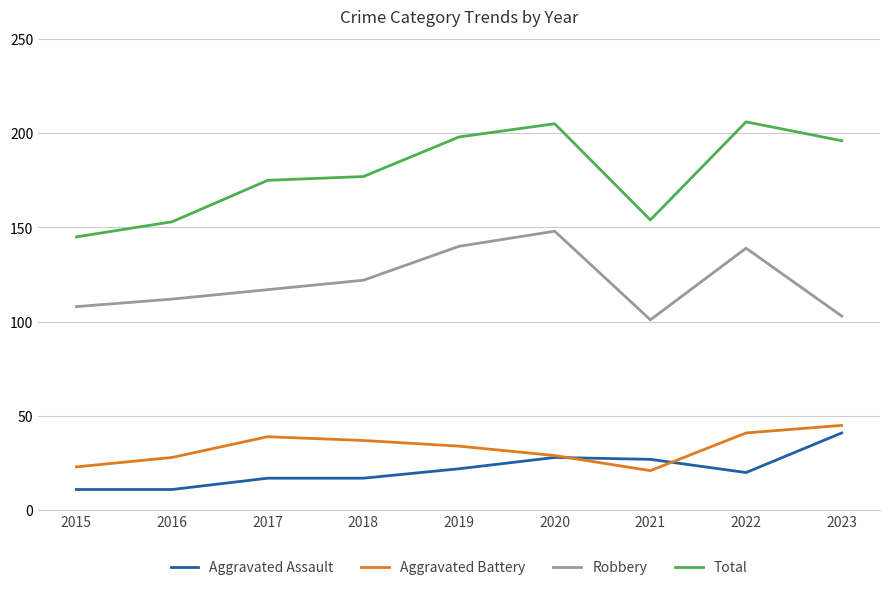

Does the chart display data point markers on the line(s)?

No